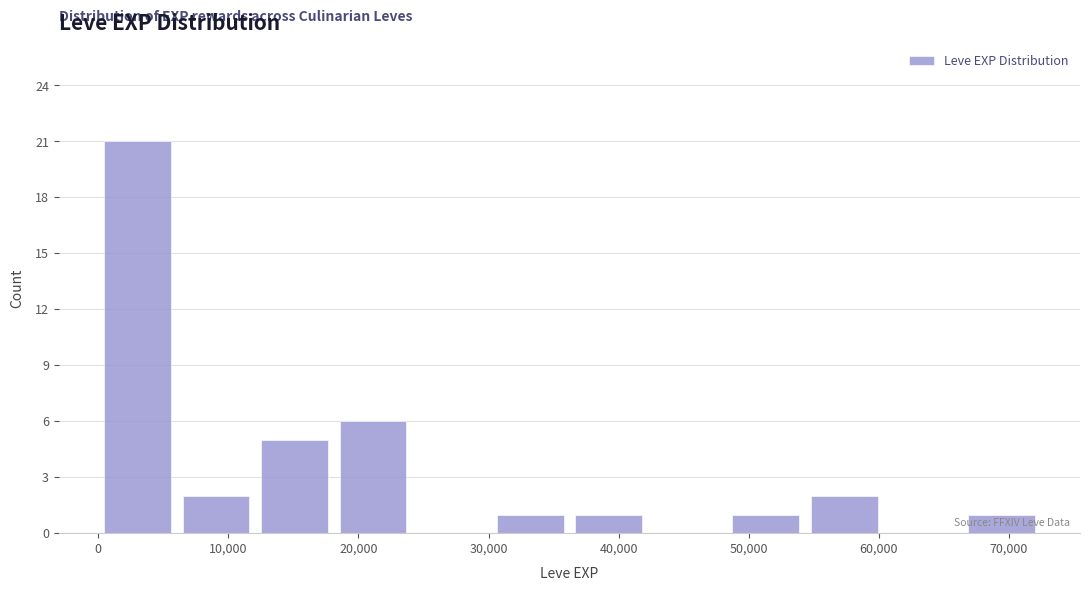

Reading left to right, list every bar in this chart as the range it spans on the x-axis followed by its height. Neither the bar edges nor the heights are printed on the chart, so give them approximately, as read against the axes.

0 to 6000: 21
6000 to 12000: 2
12000 to 18000: 5
18000 to 24000: 6
24000 to 30000: 0
30000 to 36000: 1
36000 to 42000: 1
42000 to 48000: 0
48000 to 54000: 1
54000 to 60000: 2
60000 to 66000: 0
66000 to 72000: 1